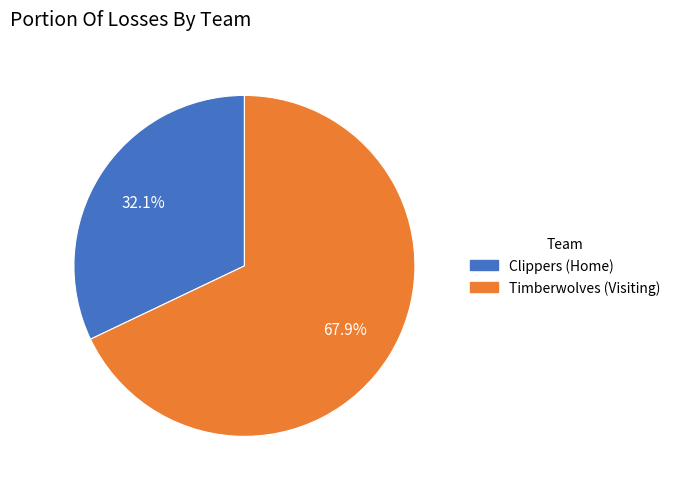

To the nearest percent, what is the average slice percentage?

50%